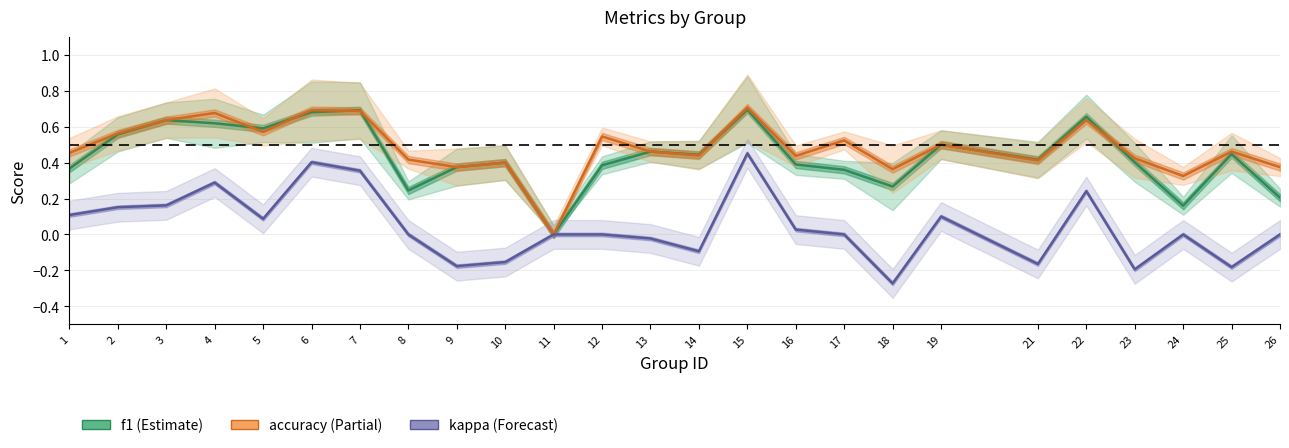

Which category has the highest value across all series?

15